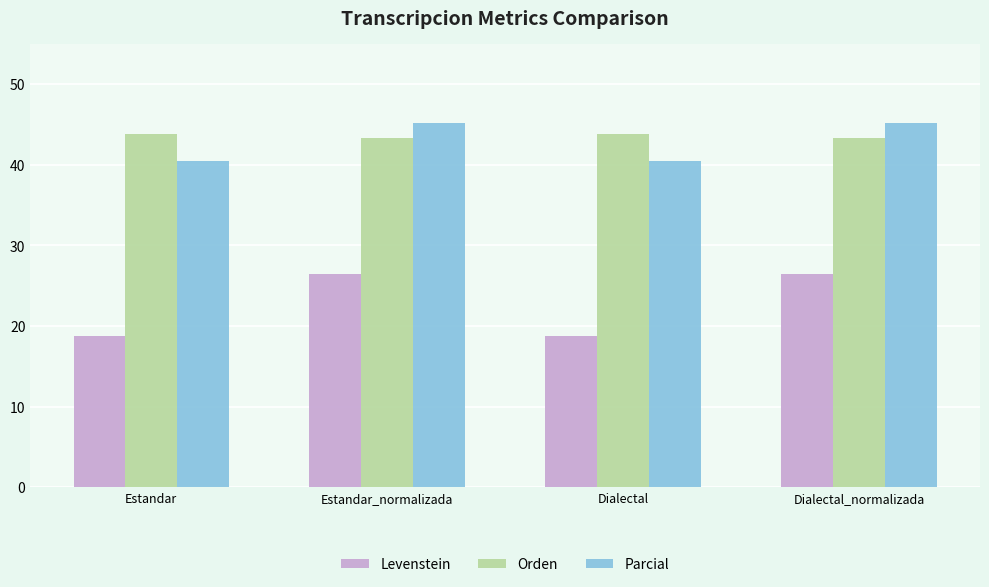

What is the difference between the Parcial values at Dialectal_normalizada and Estandar?

4.7